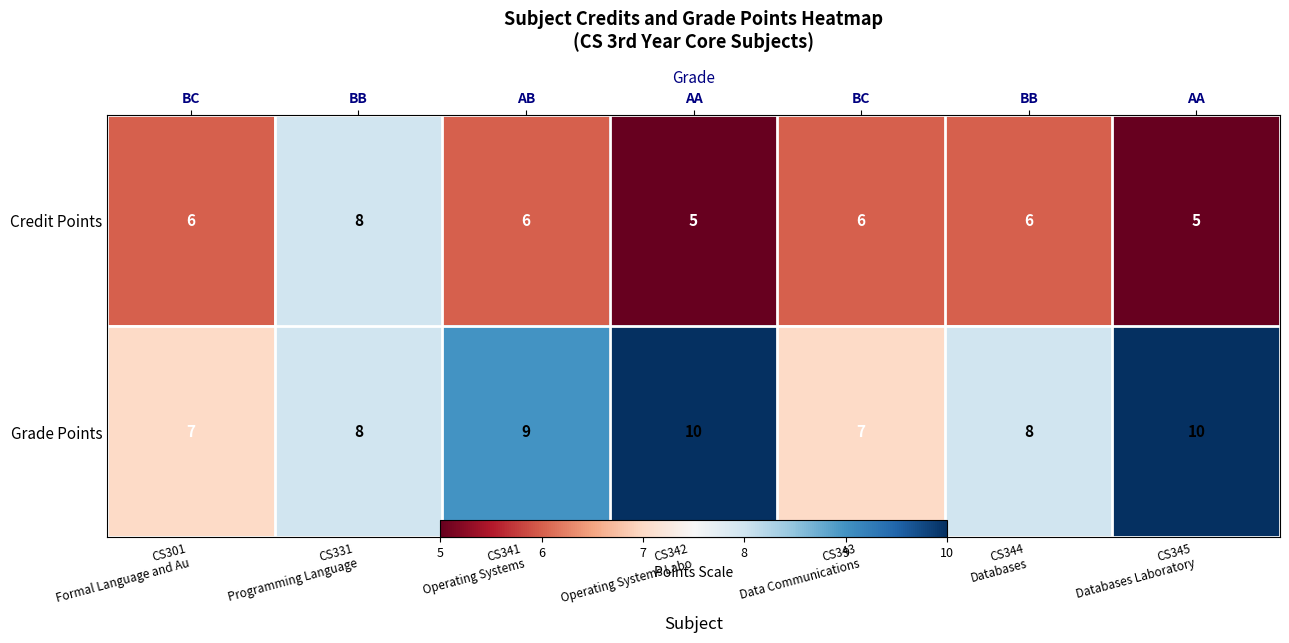

What is the average value of the Grade Points series?

8